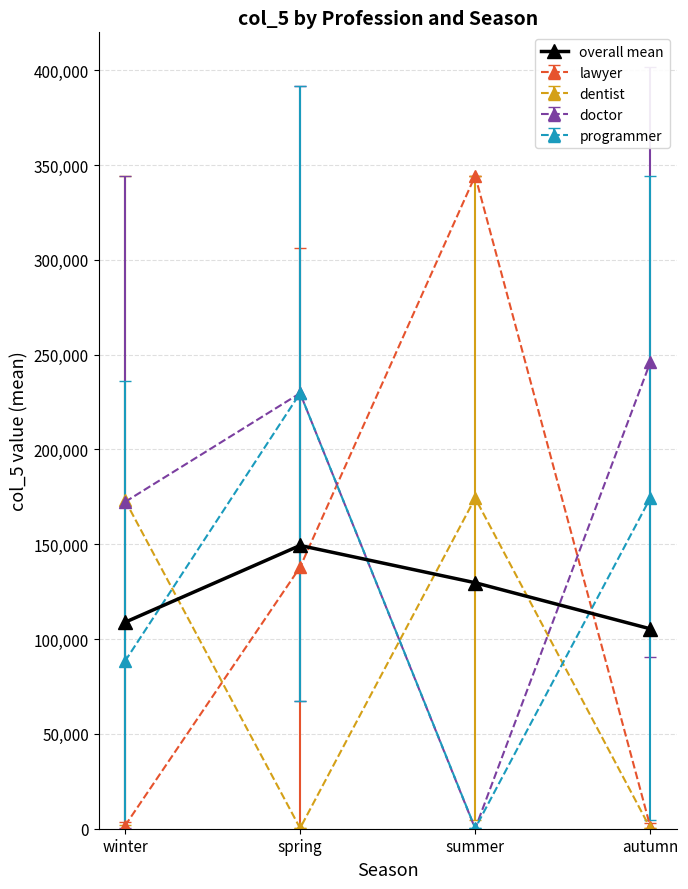

What position from the right is winter?

4